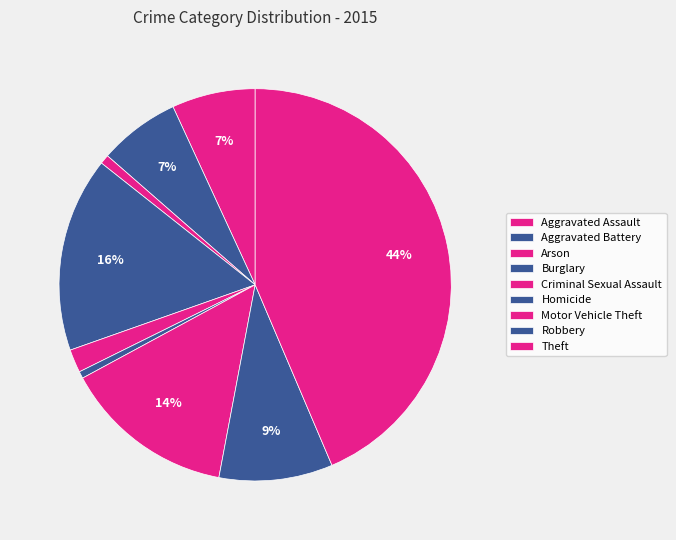

True or false: Motor Vehicle Theft accounts for 3% of the total.

False